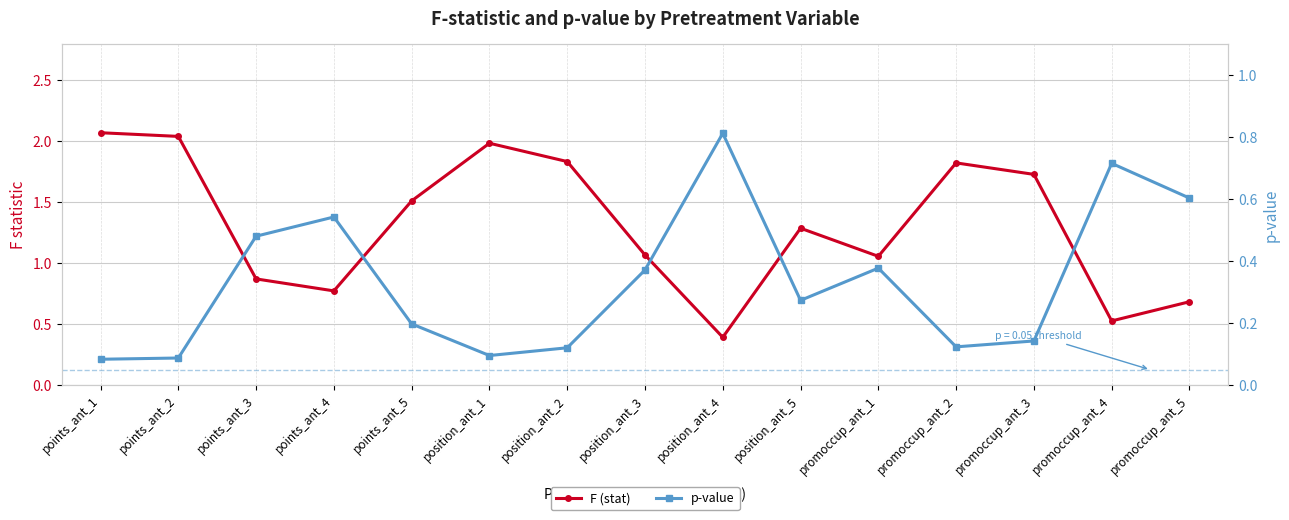

Is it true that F (stat) equals 0.2 at promoccup_ant_4?

False